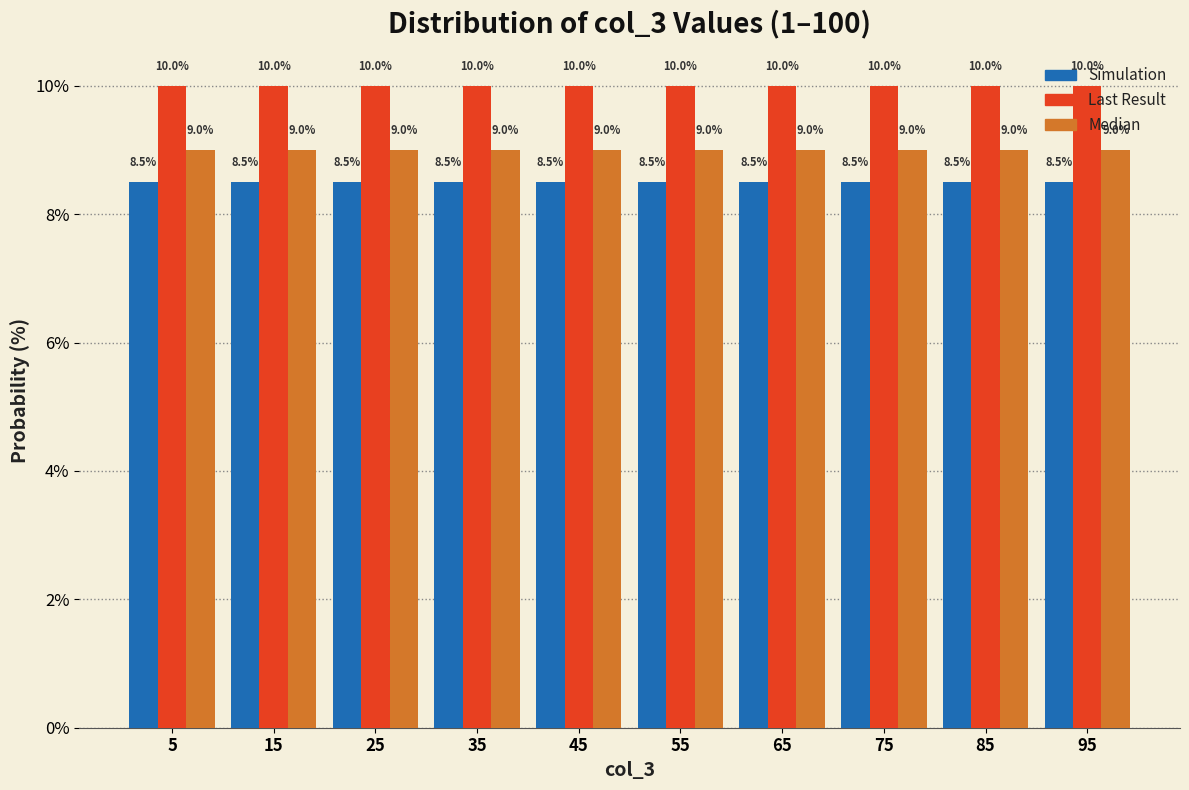

What is the height of the Simulation bar covering 80.2 to 90.1 on the x-axis? The bar edges are not printed on the chart, so give them approximately, as read against the axis.

8.5